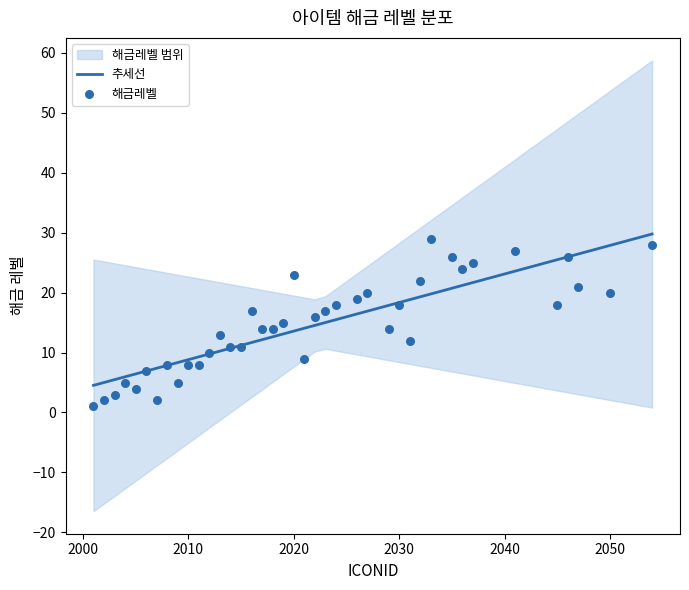

What is the highest value of the 추세선 series?

29.8